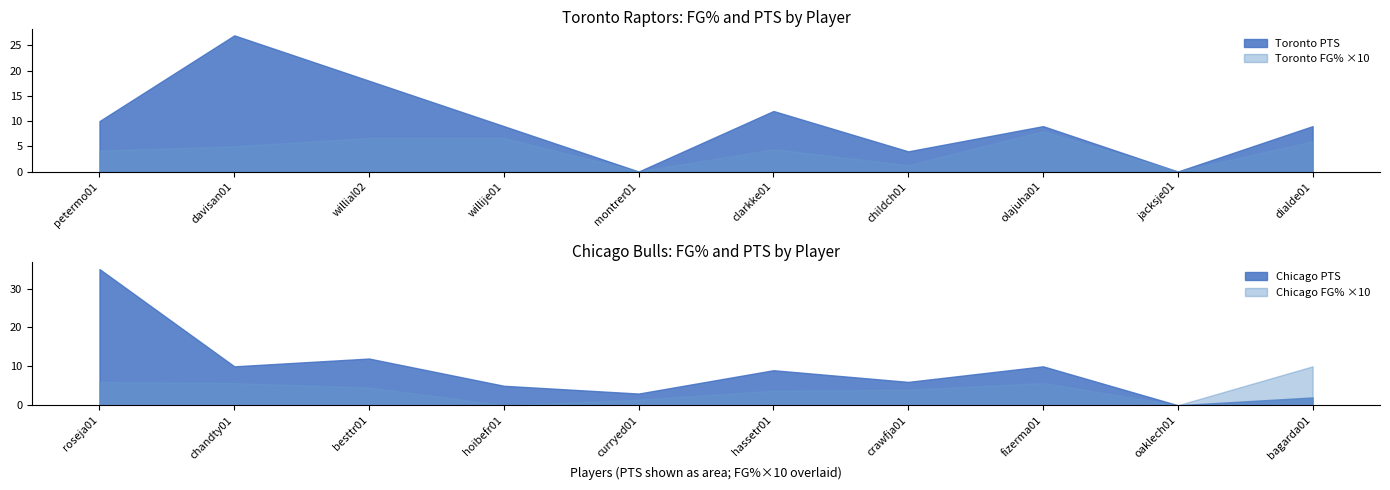

At which category is the sum across all series the highest?

davisan01